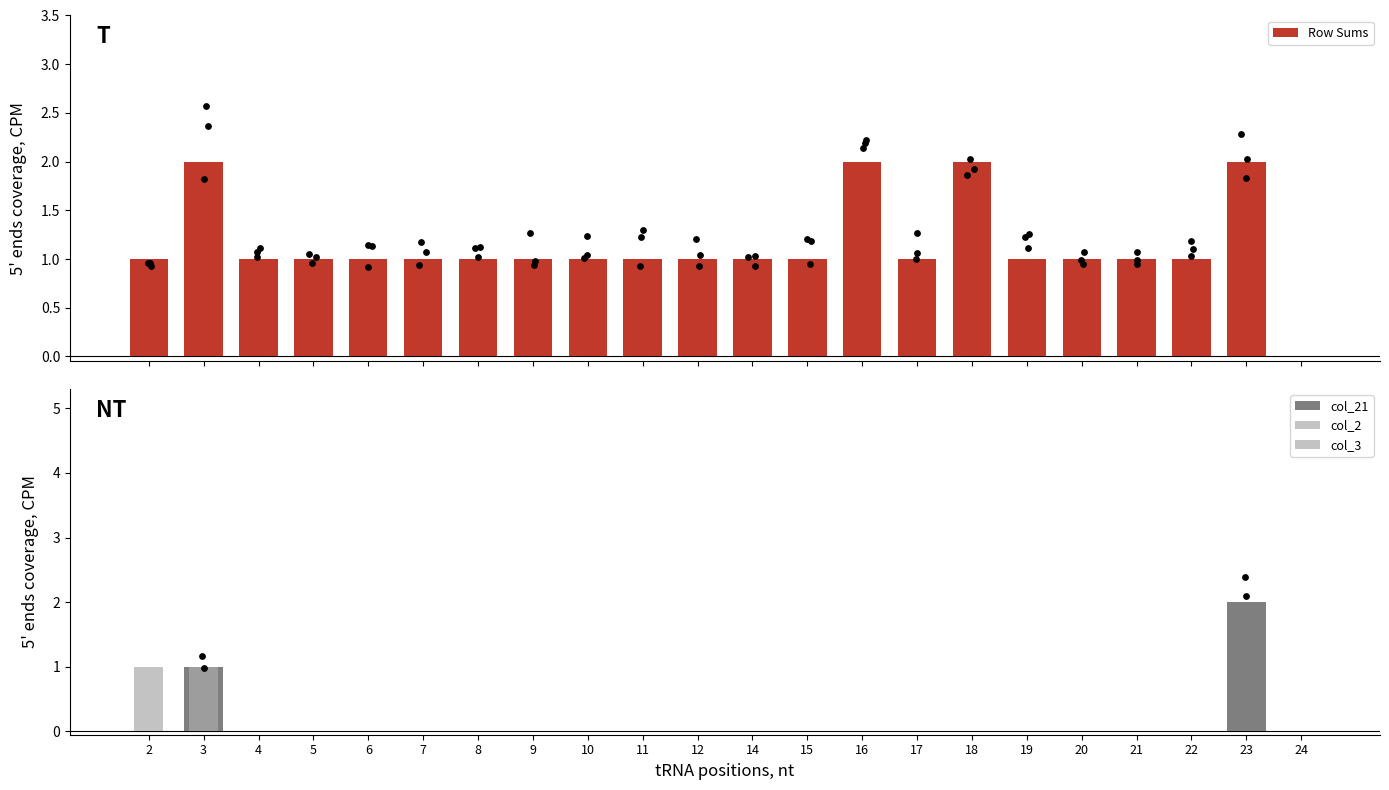

At which category is the sum across all series the highest?

3